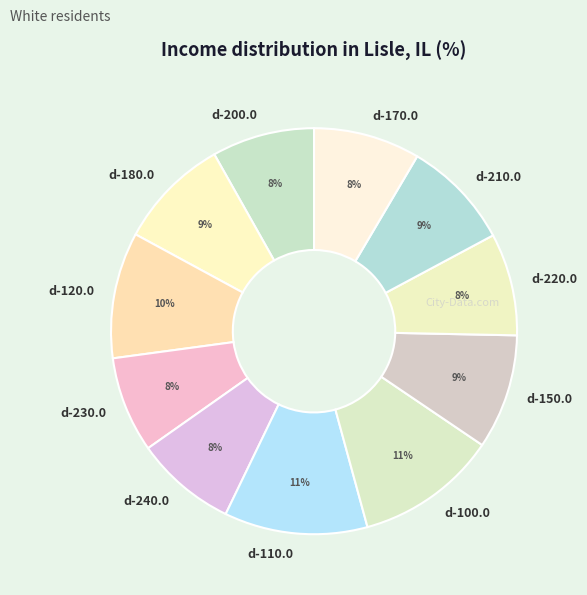

To the nearest percent, what is the difference between the d-200.0 and d-100.0 slice percentages?

3%